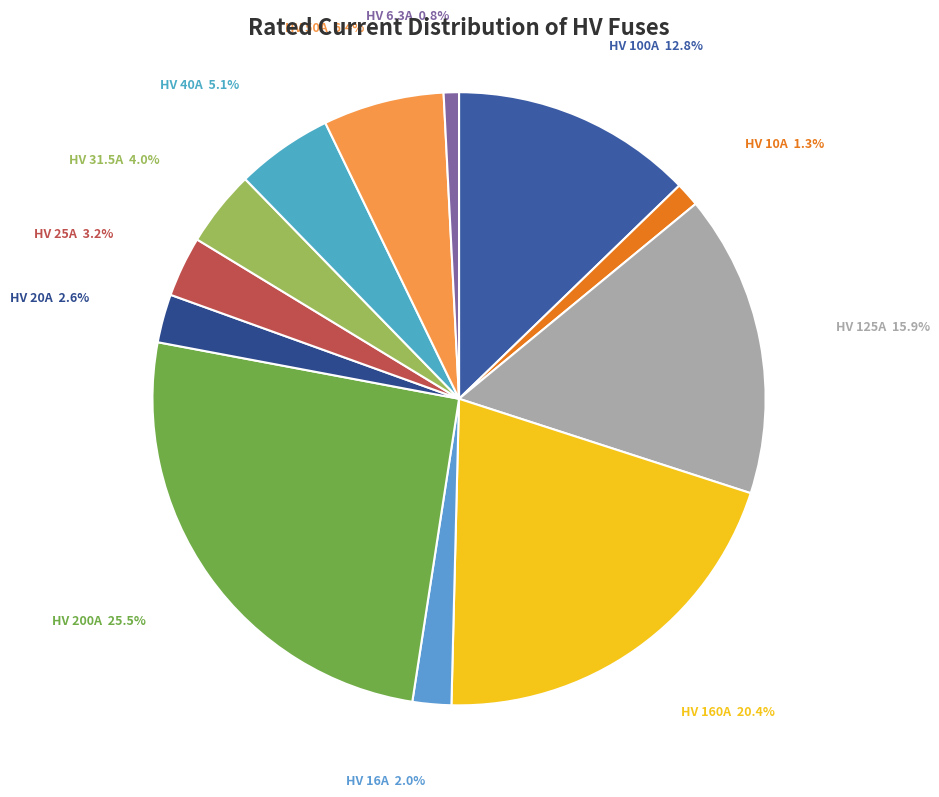

To the nearest percent, what percentage of the pie is HV 31.5A?

4%